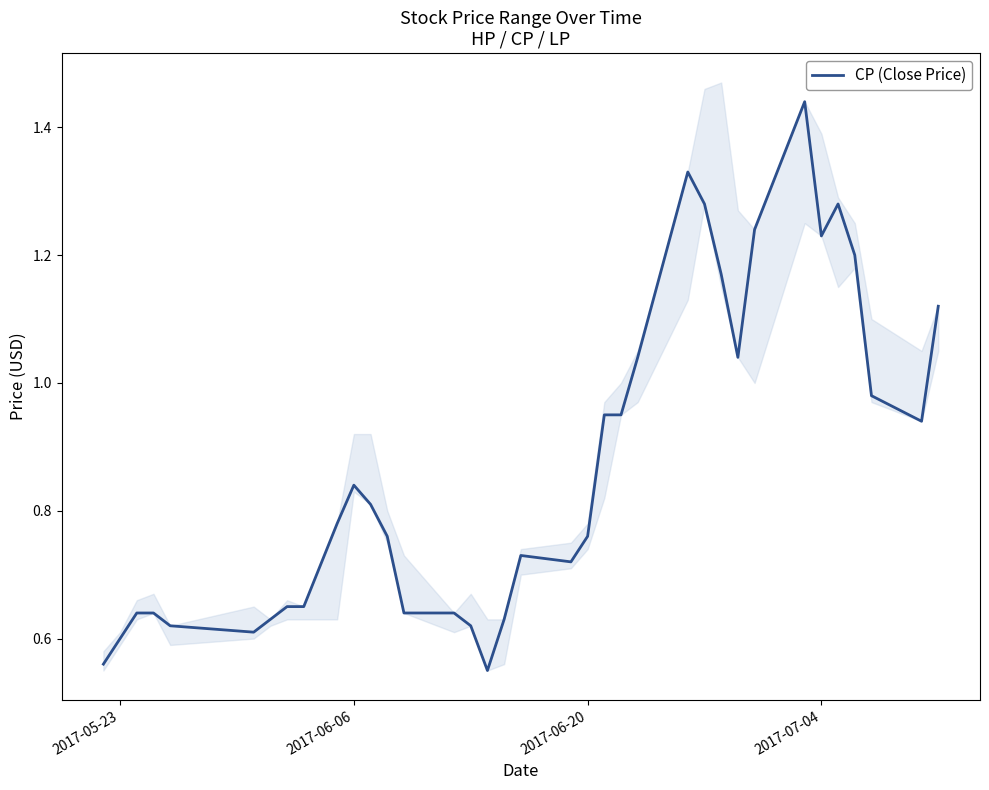

How many categories are shown in the chart?

36